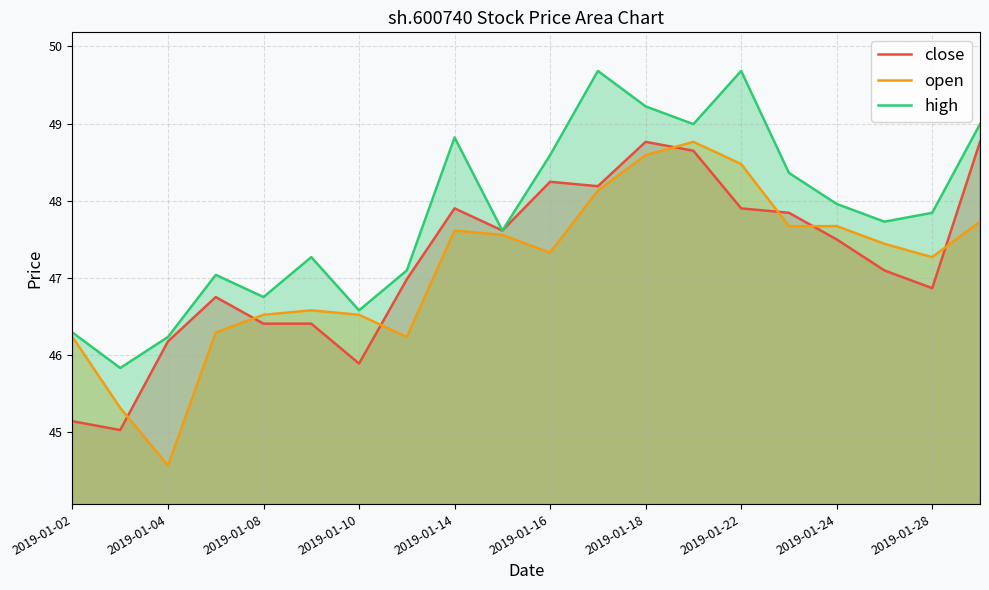

The value of close at 2019-01-22 is 47.9. True or false?

True